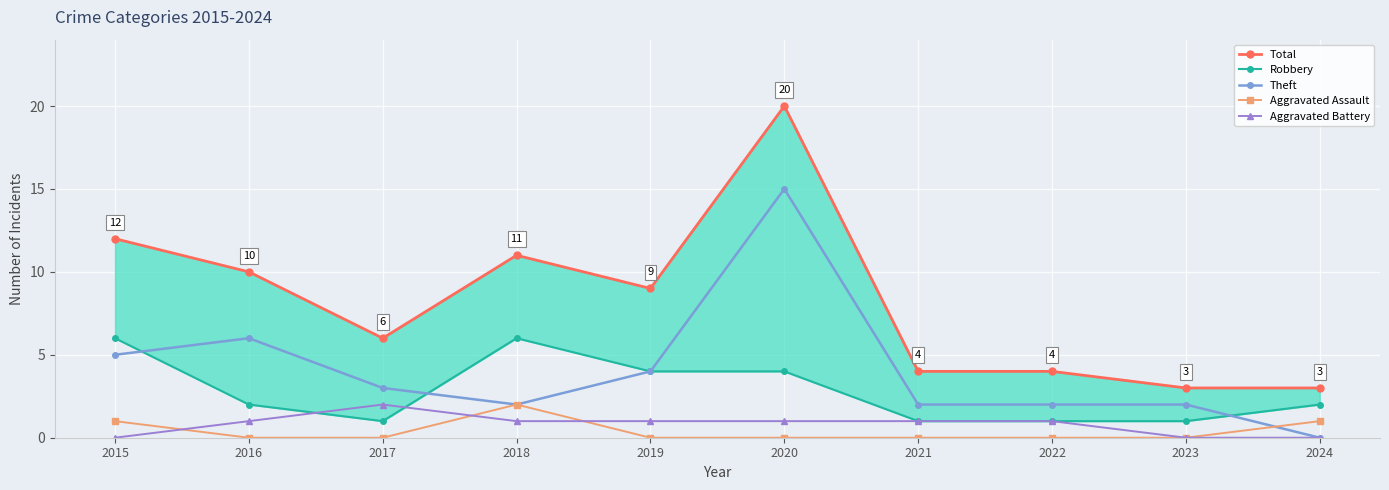

Reading left to right, what are all the values shown in this chart?

Total: 2015=12	2016=10	2017=6	2018=11	2019=9	2020=20	2021=4	2022=4	2023=3	2024=3
Robbery: 2015=6	2016=2	2017=1	2018=6	2019=4	2020=4	2021=1	2022=1	2023=1	2024=2
Theft: 2015=5	2016=6	2017=3	2018=2	2019=4	2020=15	2021=2	2022=2	2023=2	2024=0
Aggravated Assault: 2015=1	2016=0	2017=0	2018=2	2019=0	2020=0	2021=0	2022=0	2023=0	2024=1
Aggravated Battery: 2015=0	2016=1	2017=2	2018=1	2019=1	2020=1	2021=1	2022=1	2023=0	2024=0